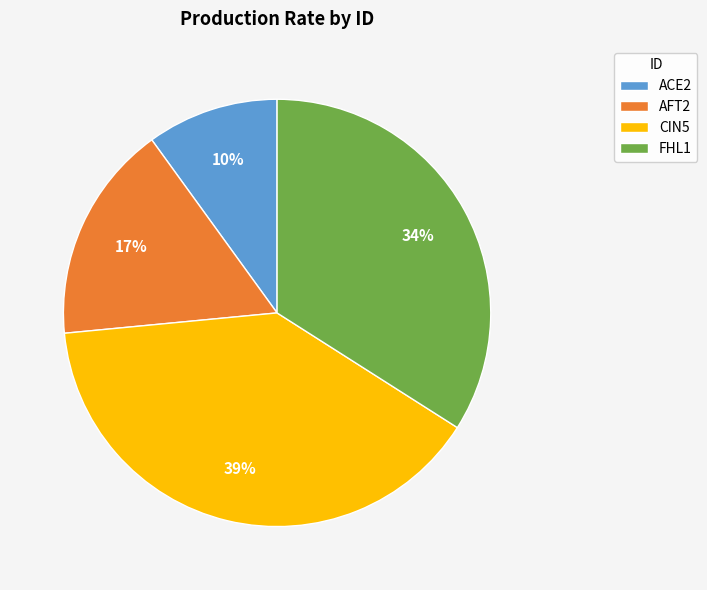

Do AFT2 and CIN5 together represent more than half of the pie?

Yes